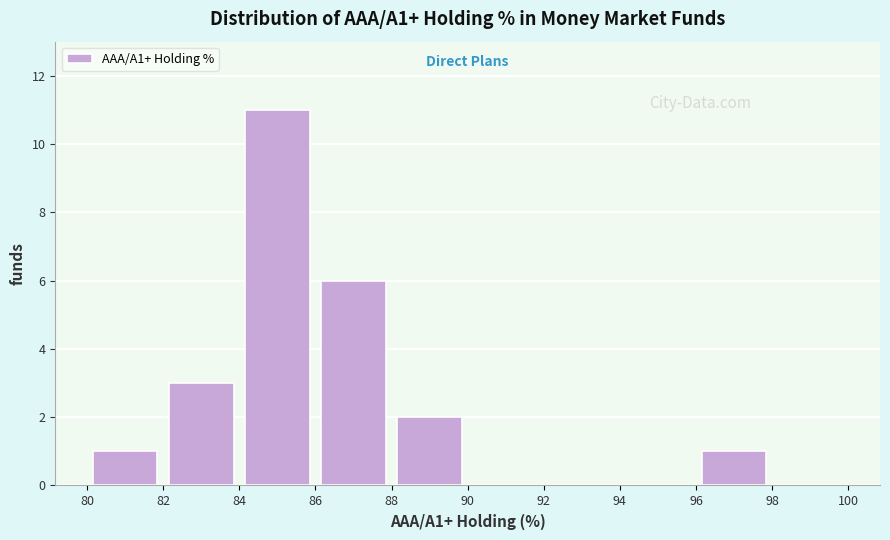

Reading left to right, list every bar in this chart as the range it spans on the x-axis followed by its height. The values are not printed on the chart, so give them approximately, as read against the axis.

80 to 82: 1
82 to 84: 3
84 to 86: 11
86 to 88: 6
88 to 90: 2
90 to 92: 0
92 to 94: 0
94 to 96: 0
96 to 98: 1
98 to 100: 0